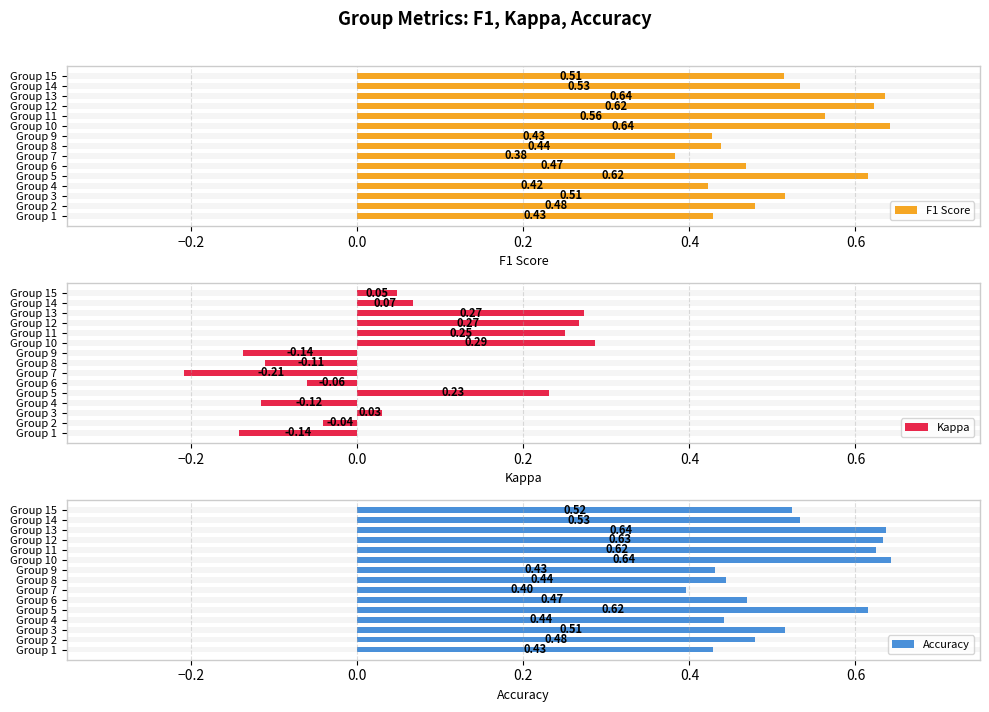

Rank the series at Group 11 from lowest to highest value.

Kappa, F1 Score, Accuracy